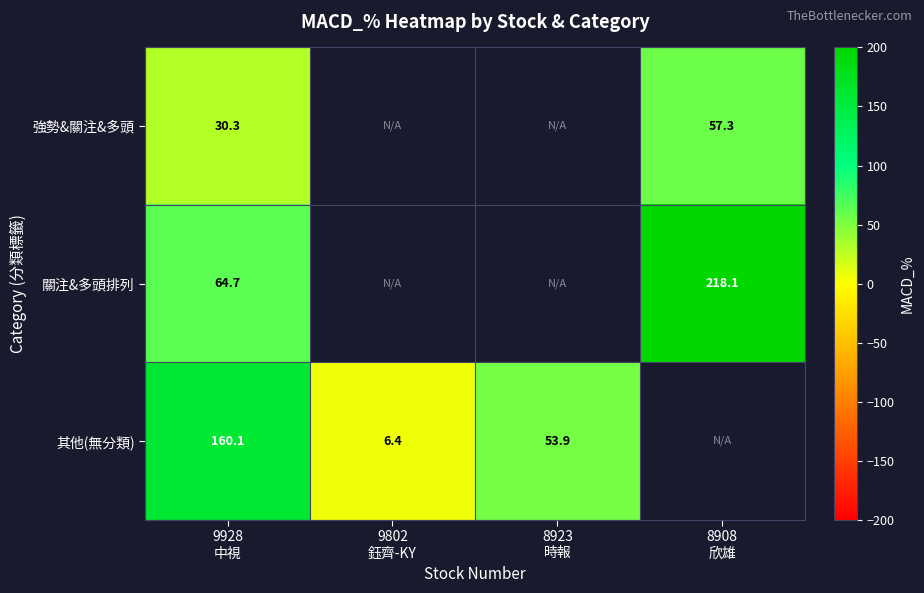

Which series has the widest spread of values?

其他(無分類)